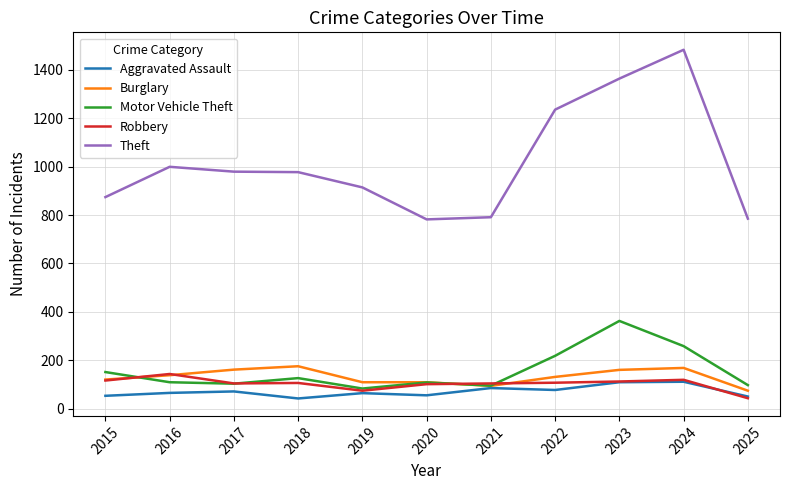

True or false: Burglary and Theft cross at least once.

False